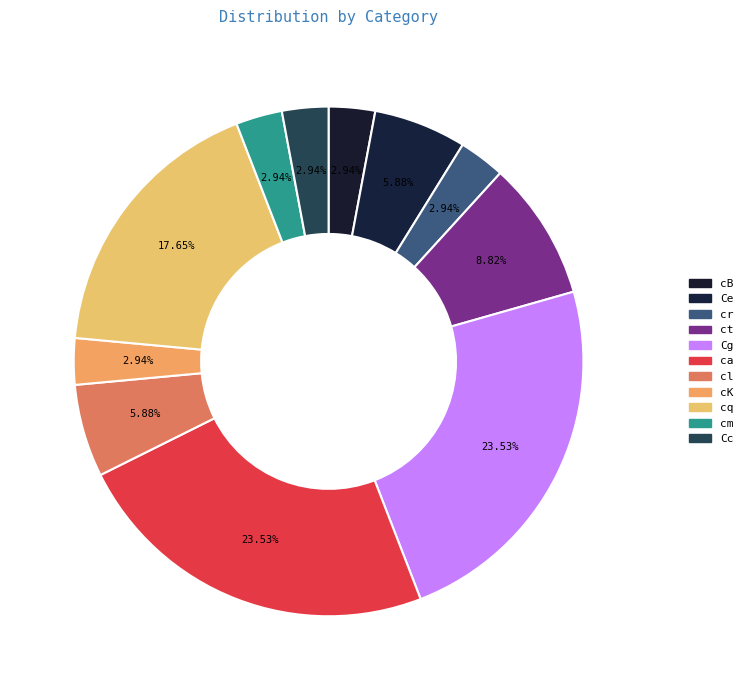

Does cB account for over 50% of the chart?

No